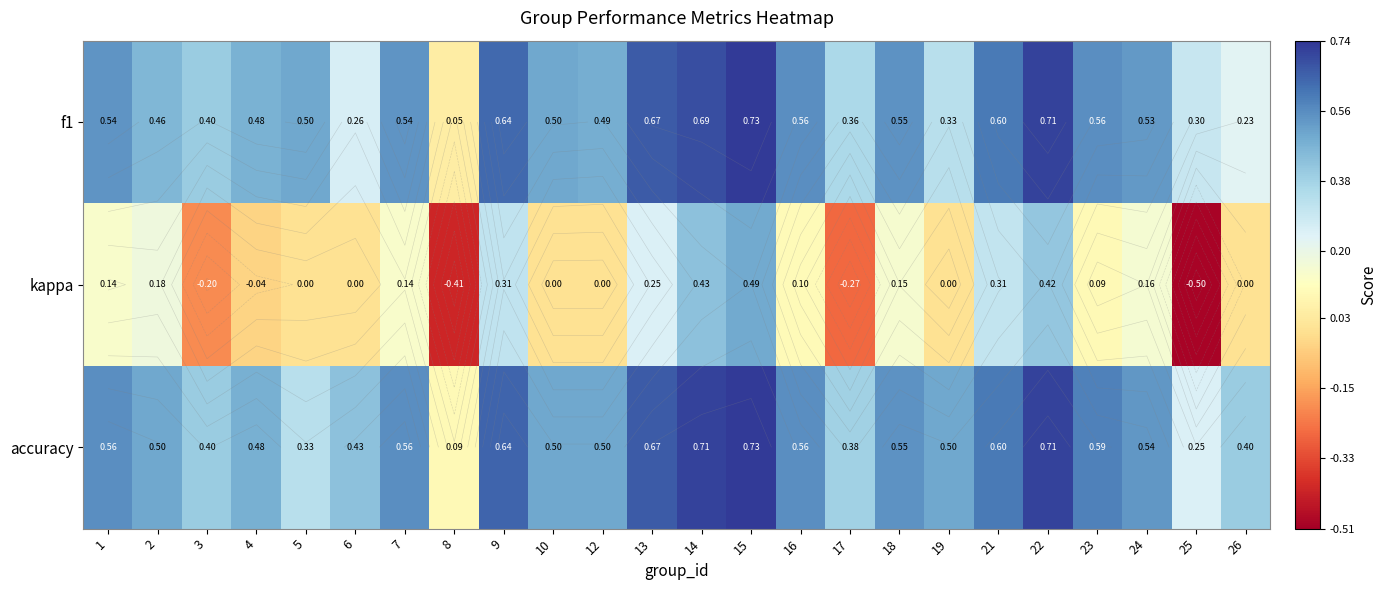

Is the value of accuracy at 9 greater than the value of kappa at 8?

Yes